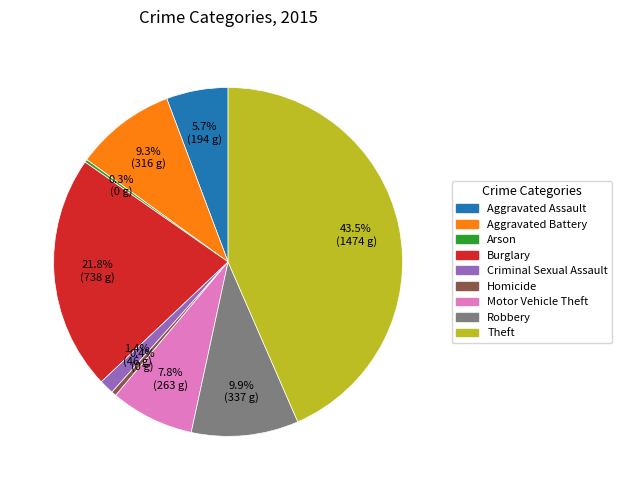

Which slice is the largest?

Theft